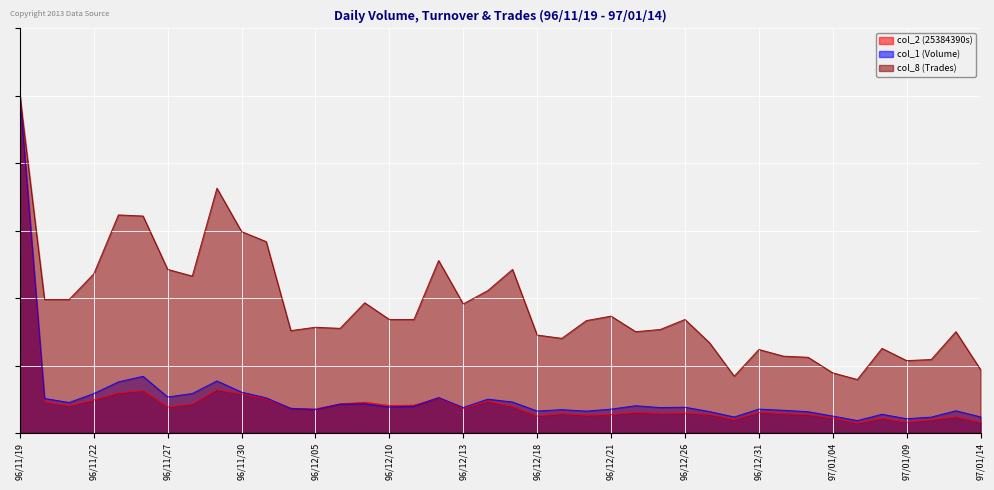

What position from the right is 97/01/11?

2